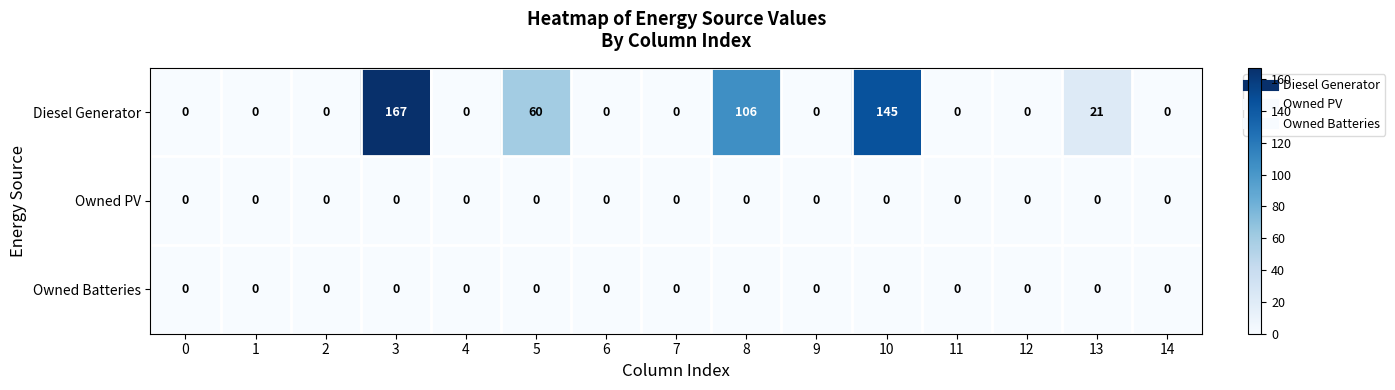

What value does the Diesel Generator series have at 3, to the nearest 5?

165